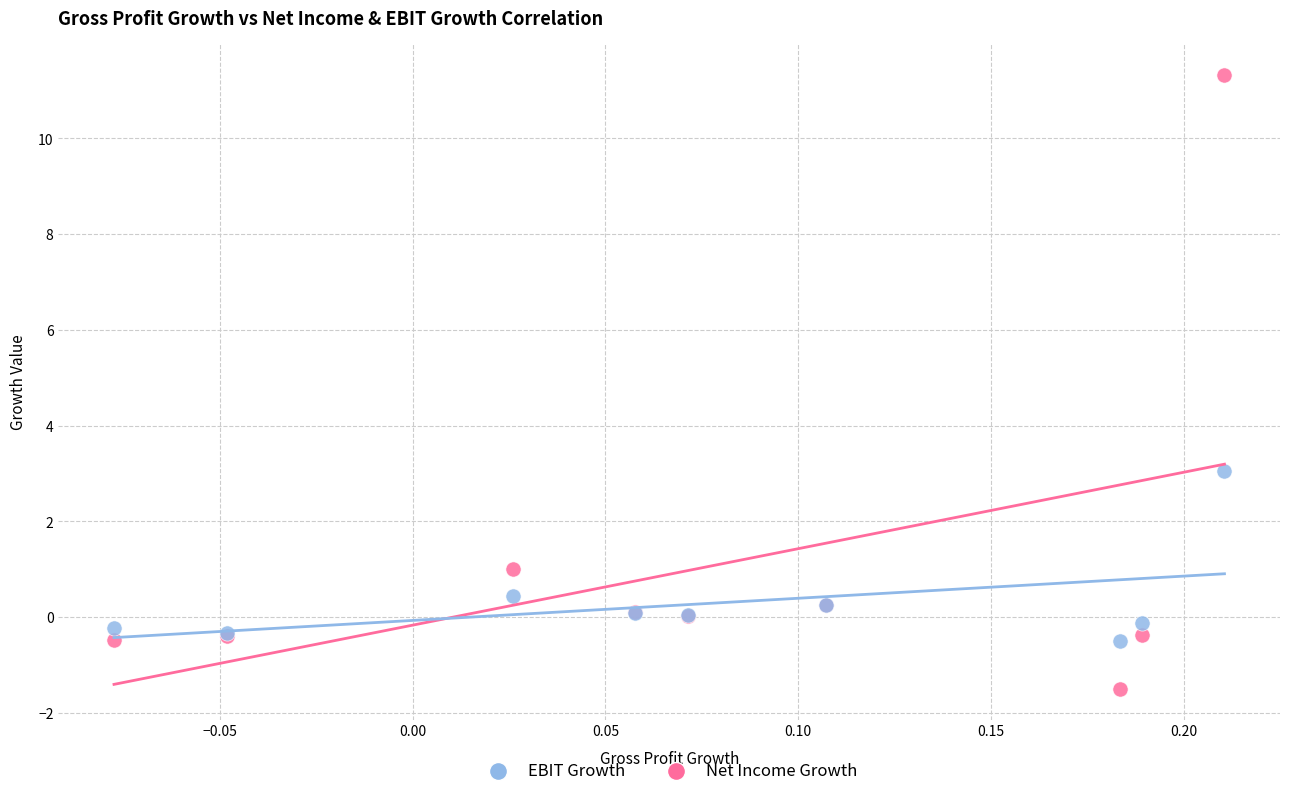

In the Net Income Growth series, what Y value is closest to 4?

1.0